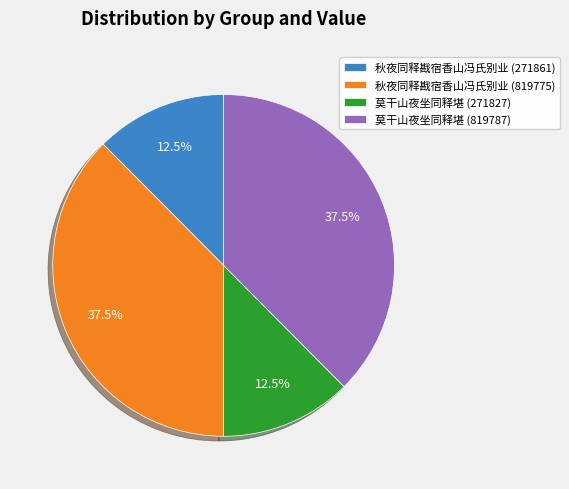

Does 秋夜同释戡宿香山冯氏别业 (819775) represent more than half of the total?

No